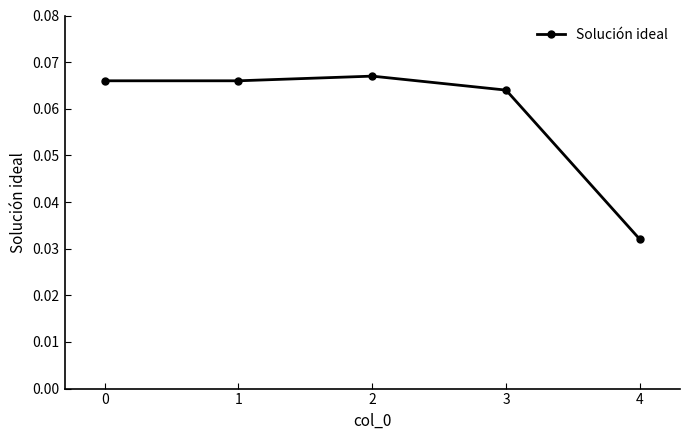

At which category does the chart reach its minimum across all series?

4